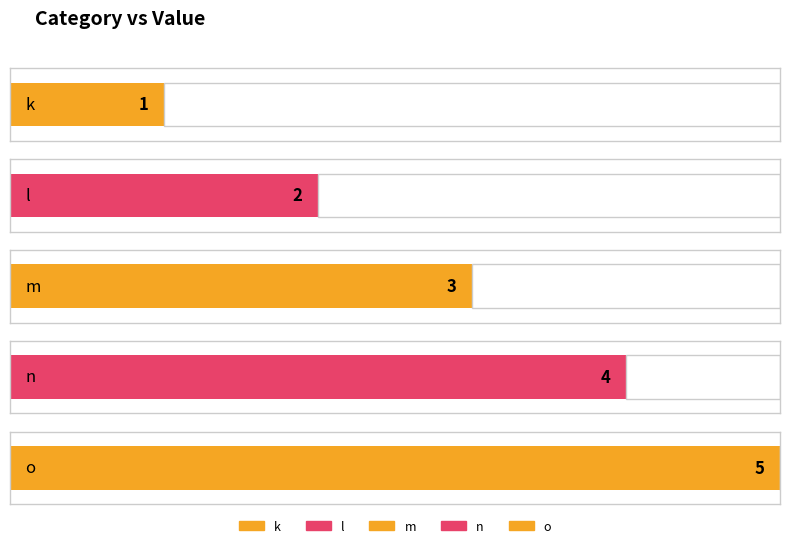

What is the average value?

3